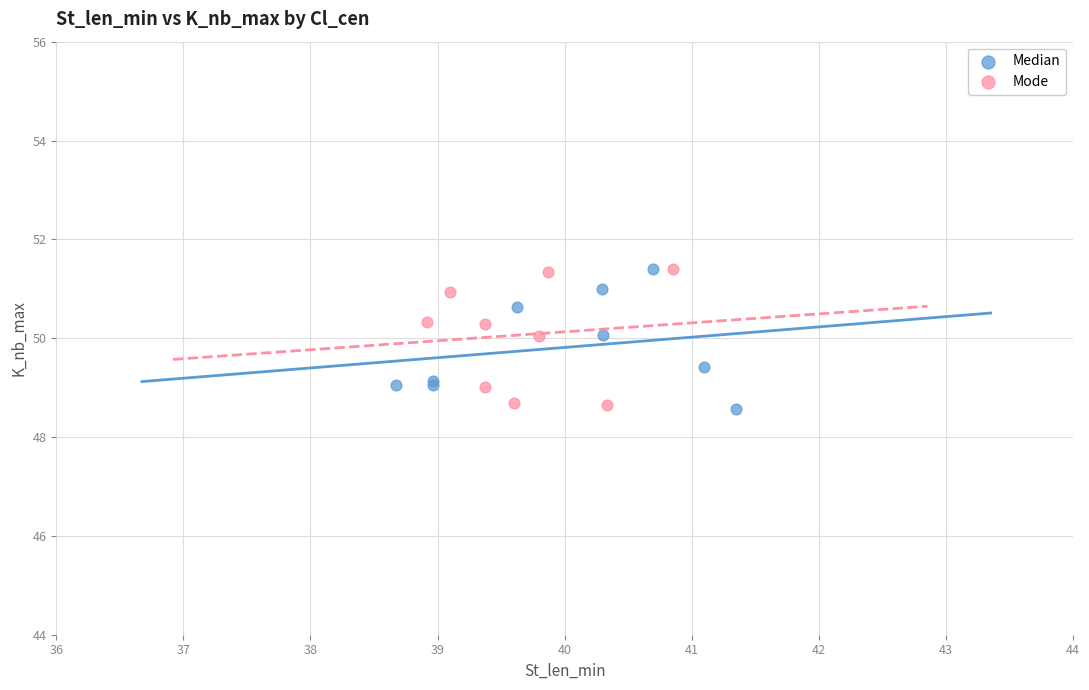

What are all the series names shown in the legend?

Median, Mode